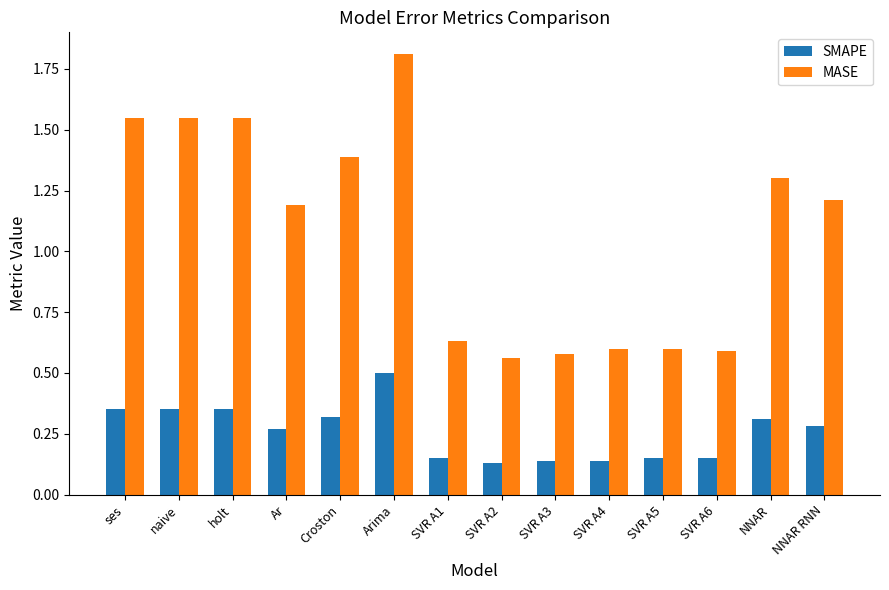

List the series in order of their overall mean, highest first.

MASE, SMAPE